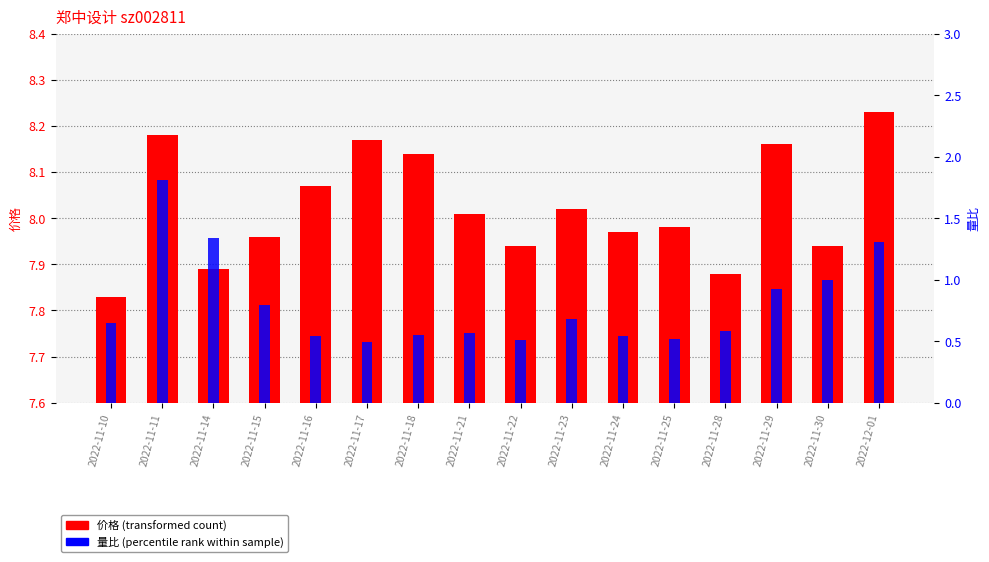

At how many categories does at least one series exceed 1?

16